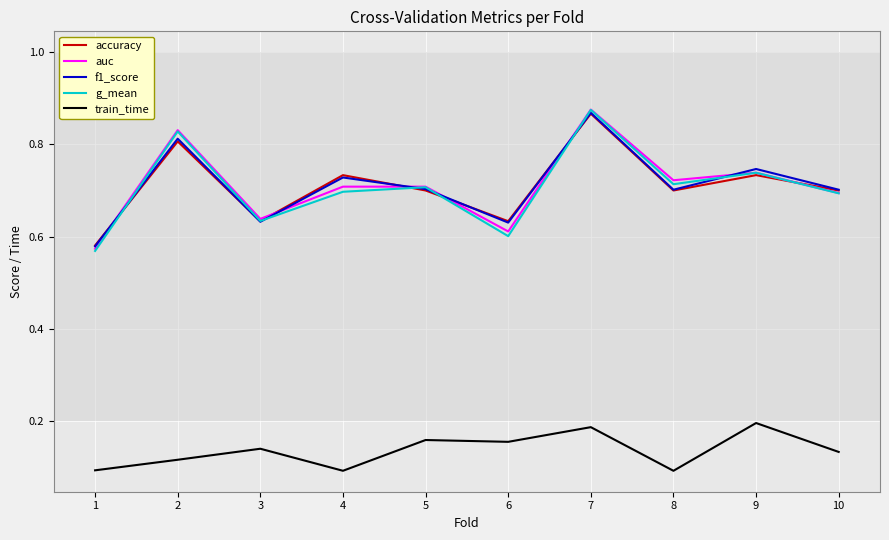

Is this an area chart (filled region under the line)?

No